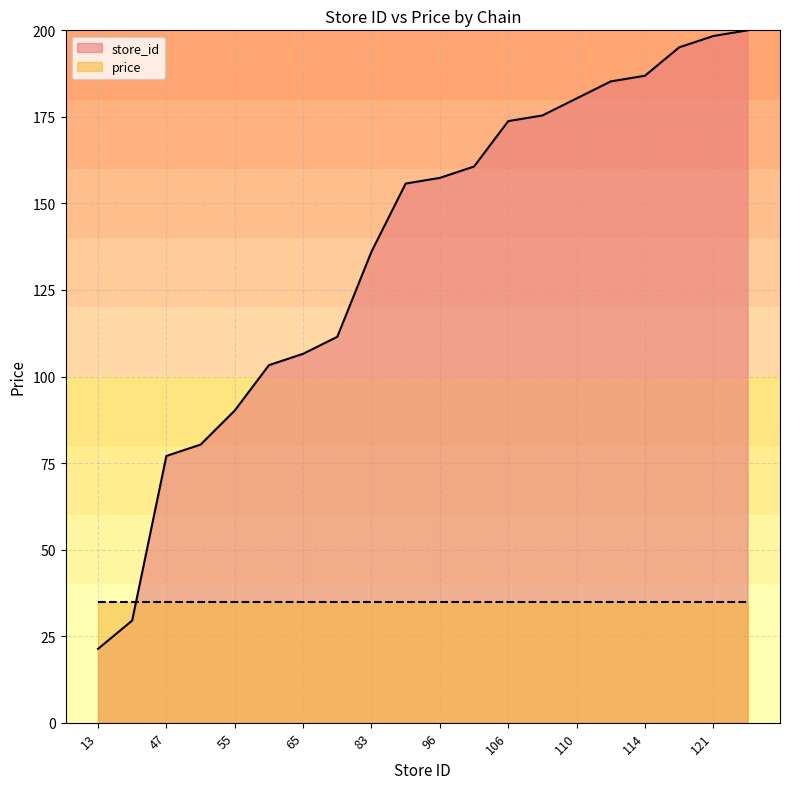

Read the value at 49.

80.3